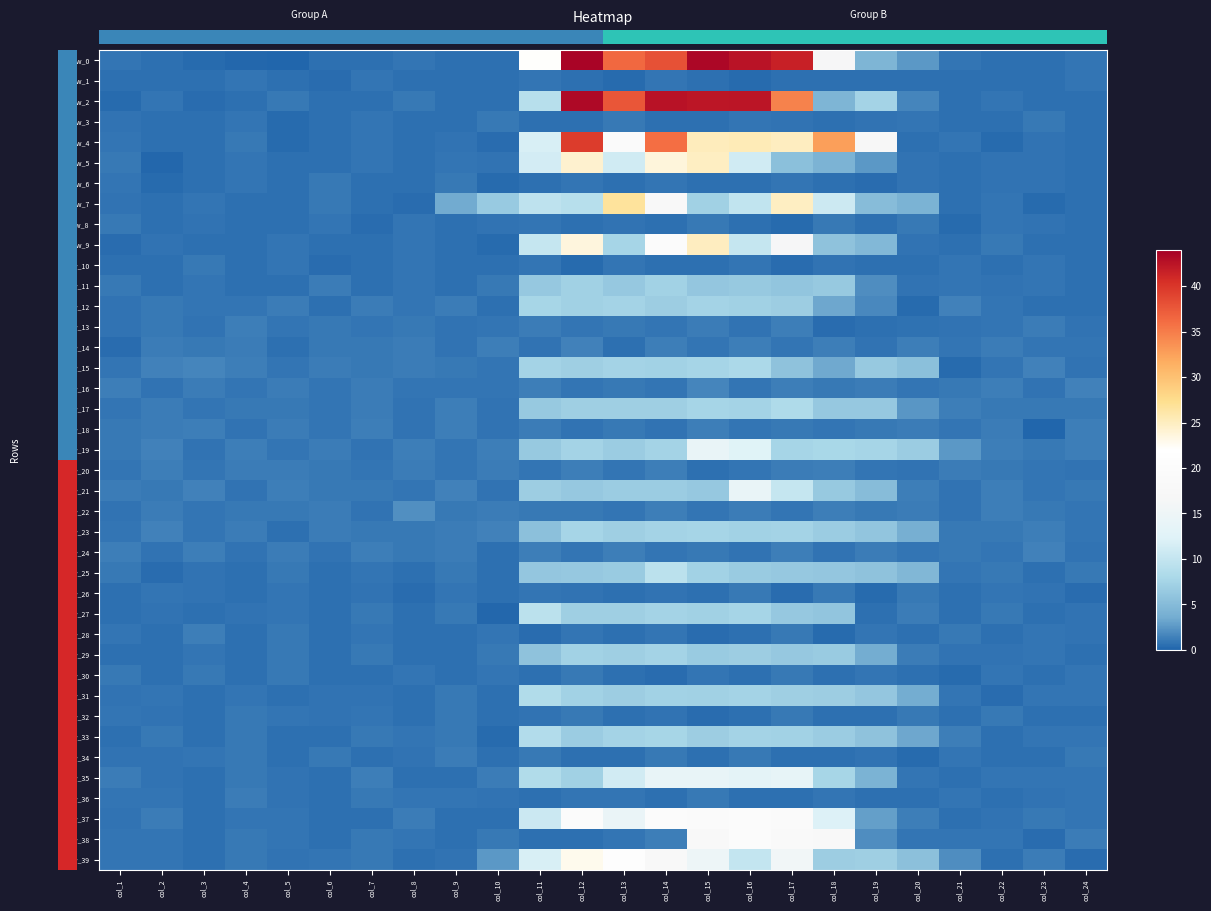

Between col_1 and col_12, which series saw the biggest shift?

row_2